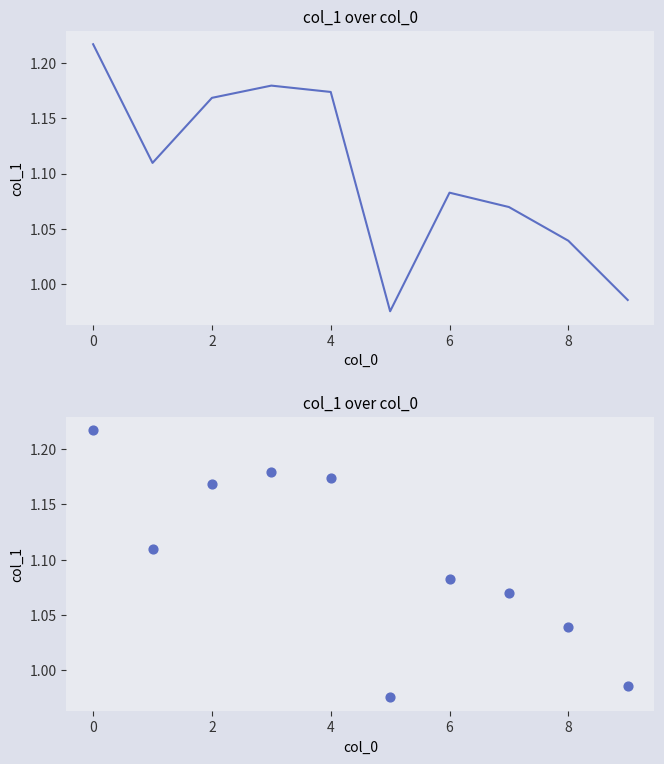

Between 7 and 4, which is larger?

4